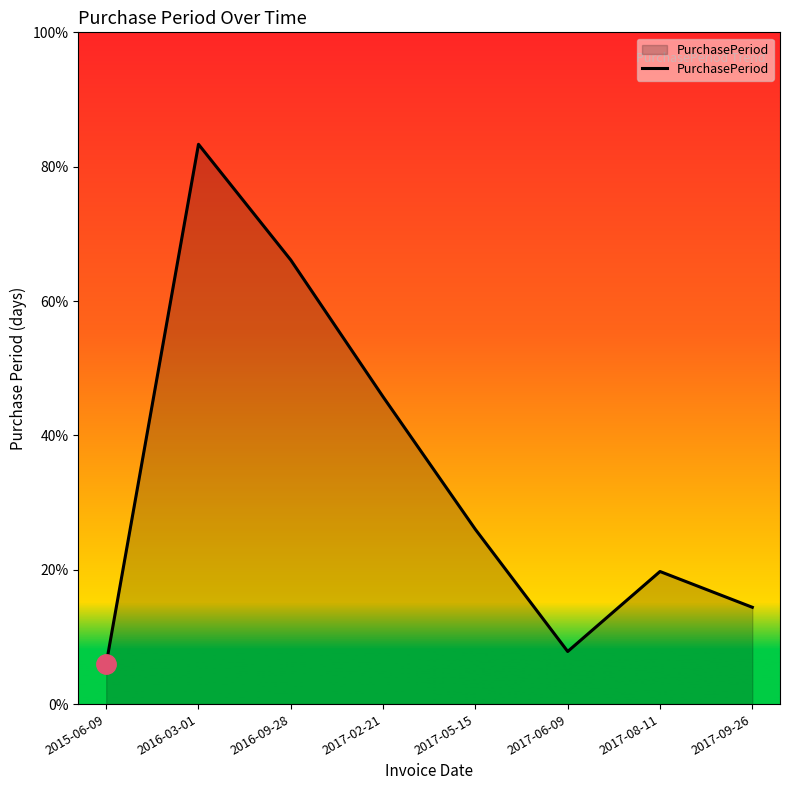

Does the chart have visible grid lines?

No